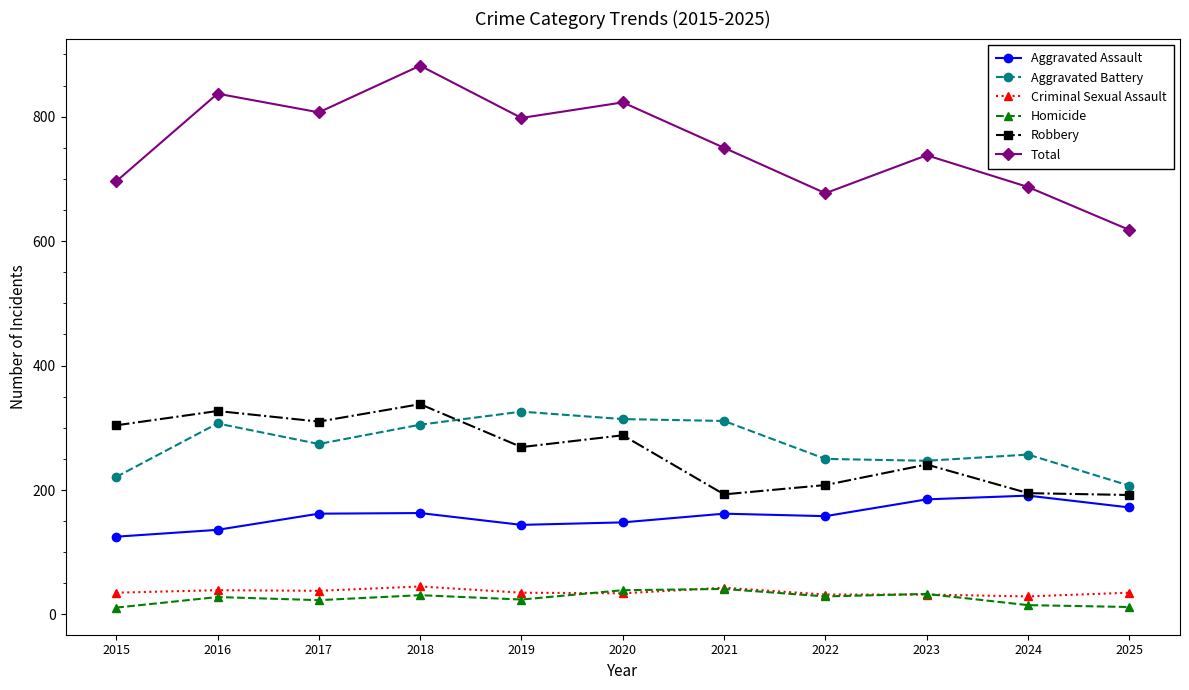

At which label does Total reach its peak?

2018